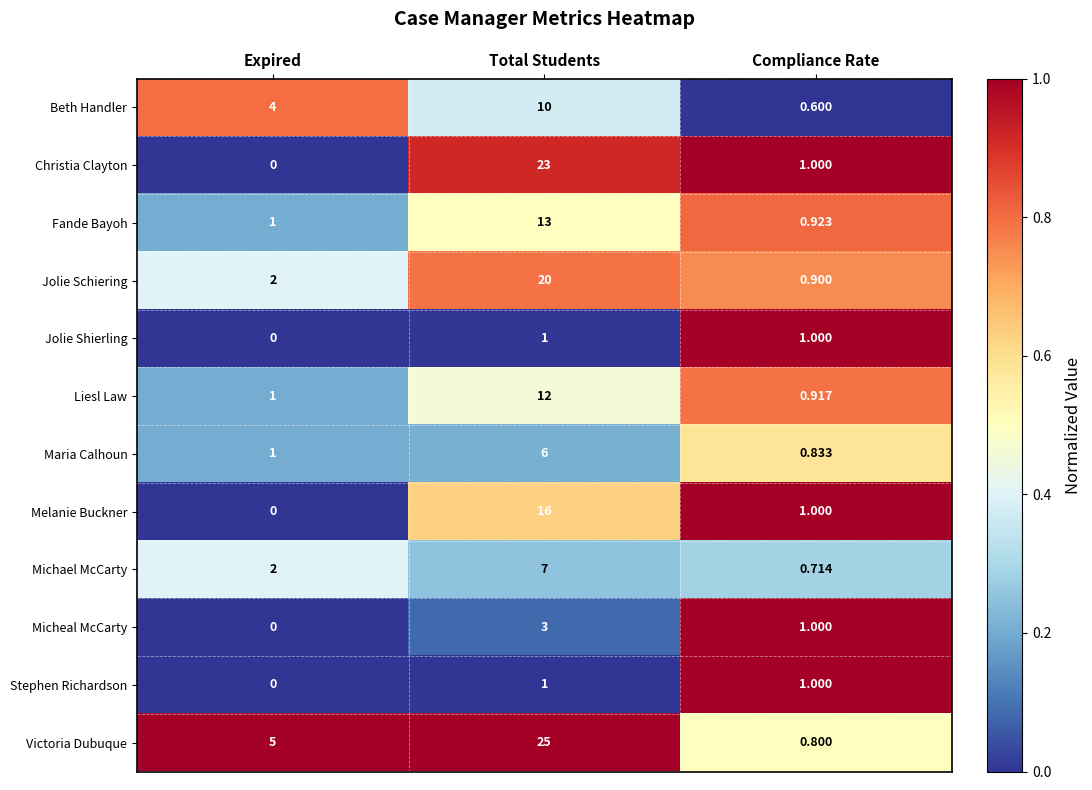

List the labels in order of Beth Handler value, largest first.

Total Students, Expired, Compliance Rate